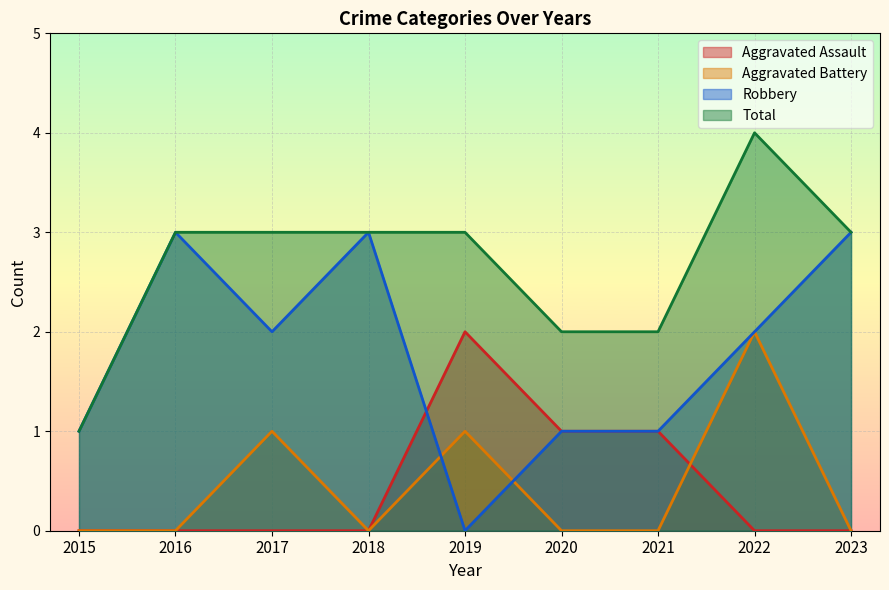

What is the spread (max minus min) of values at 2020?

2